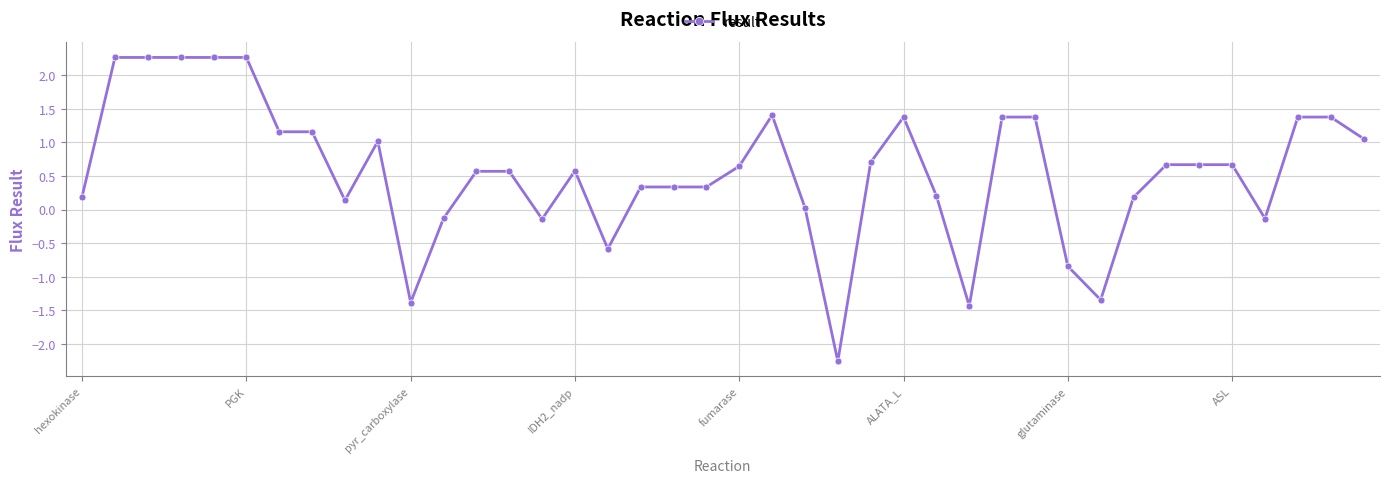

True or false: the data has more than 1 interior local peaks.

True